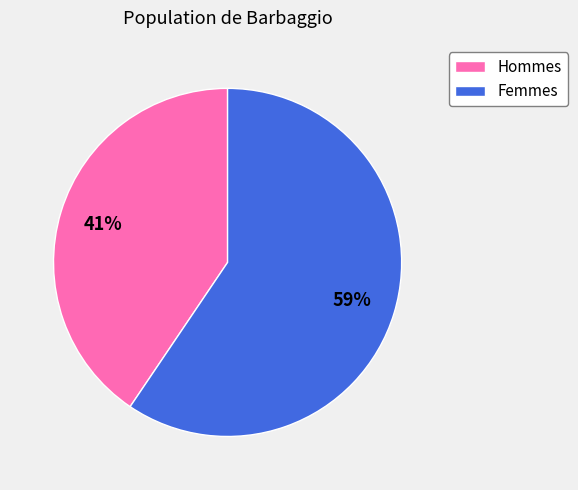

Is there a majority slice in this chart?

Yes